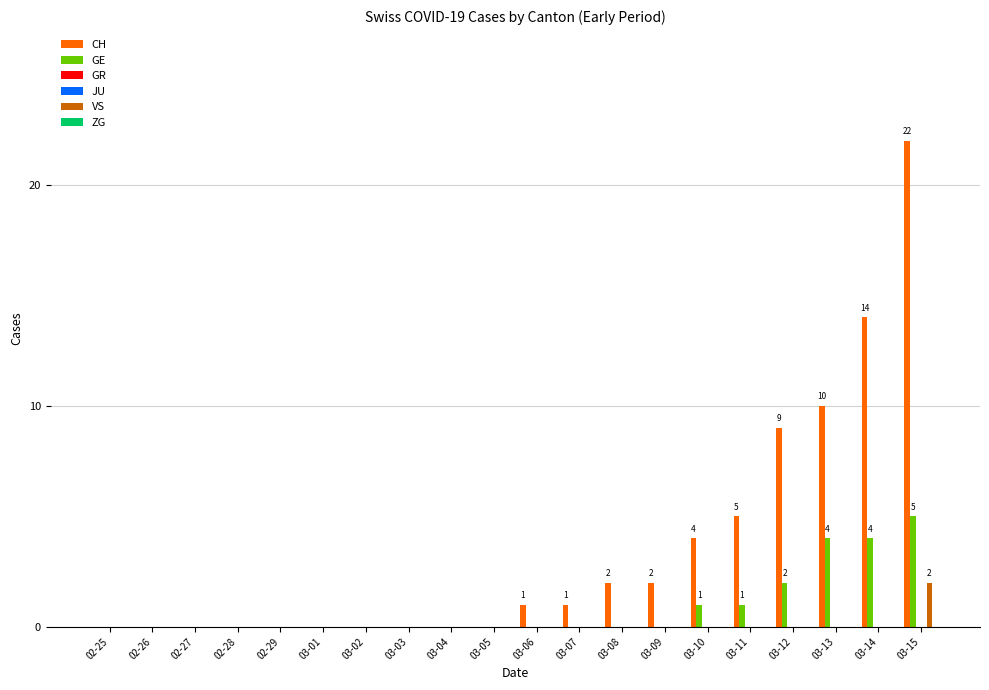

Reading left to right, list all the values displayed in this chart.

CH: 0	0	0	0	0	0	0	0	0	0	1	1	2	2	4	5	9	10	14	22
GE: 0	0	0	0	0	0	0	0	0	0	0	0	0	0	1	1	2	4	4	5
GR: 0	0	0	0	0	0	0	0	0	0	0	0	0	0	0	0	0	0	0	0
JU: 0	0	0	0	0	0	0	0	0	0	0	0	0	0	0	0	0	0	0	0
VS: 0	0	0	0	0	0	0	0	0	0	0	0	0	0	0	0	0	0	0	2
ZG: 0	0	0	0	0	0	0	0	0	0	0	0	0	0	0	0	0	0	0	0